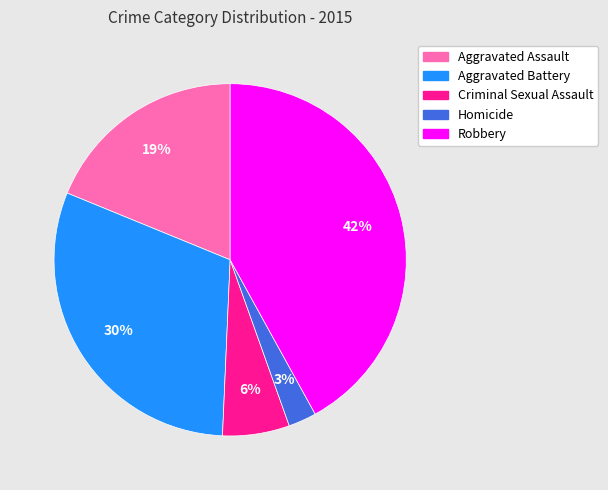

Is it true that Criminal Sexual Assault is 6% of the pie?

True